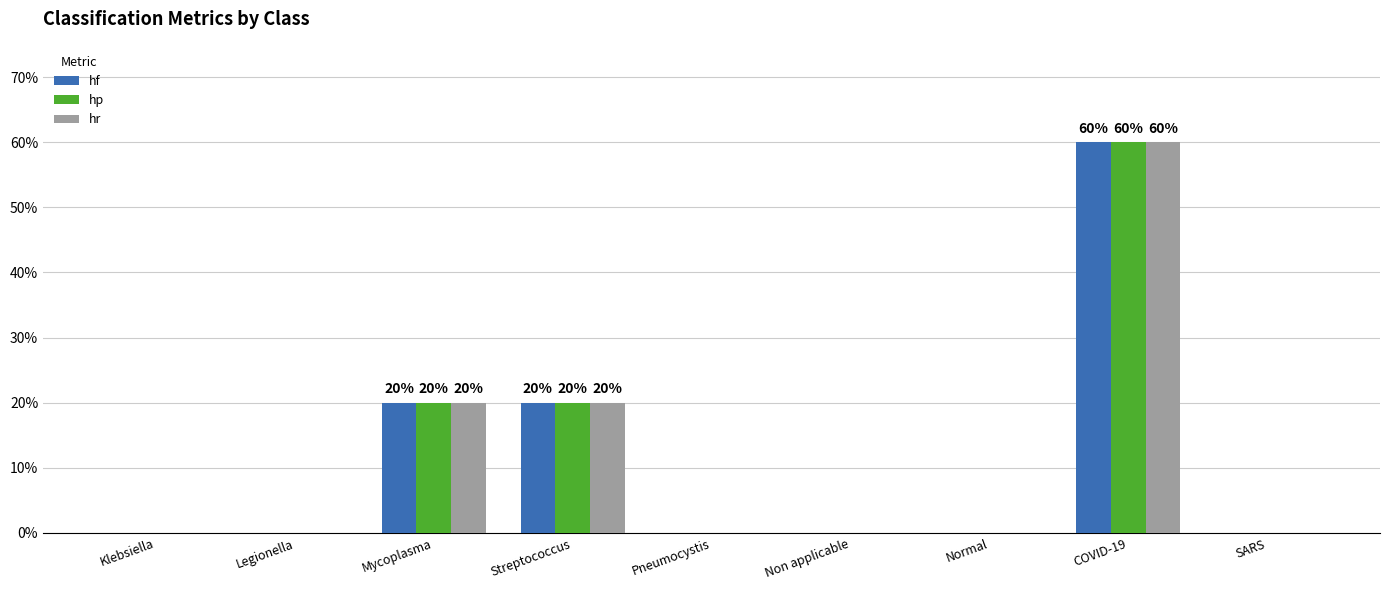

Are the bars grouped side by side (vs. stacked)?

Yes